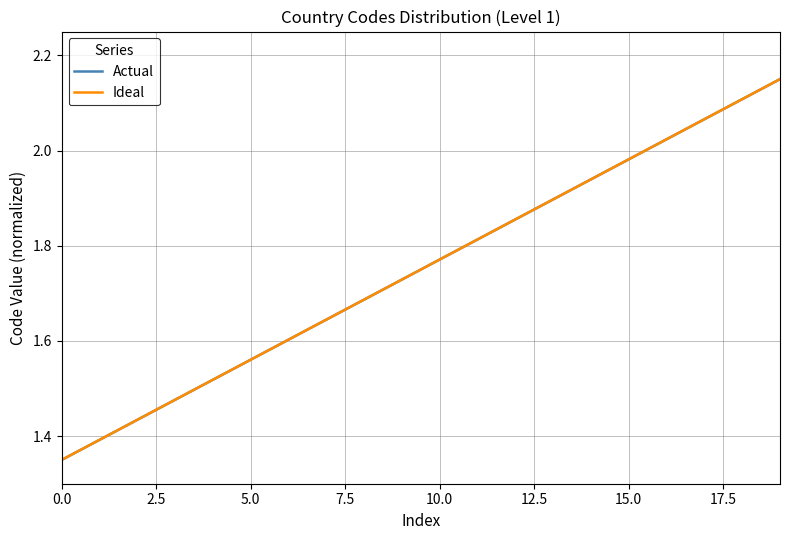

Which category has the highest value in the Ideal series?

19